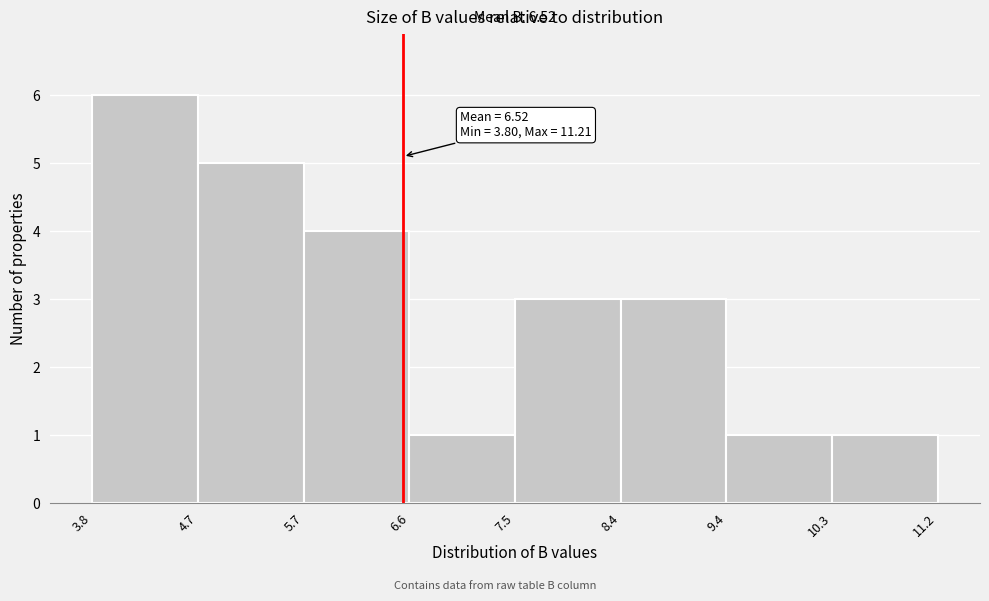

Which range on the x-axis has the tallest bar?

3.8 to 4.7